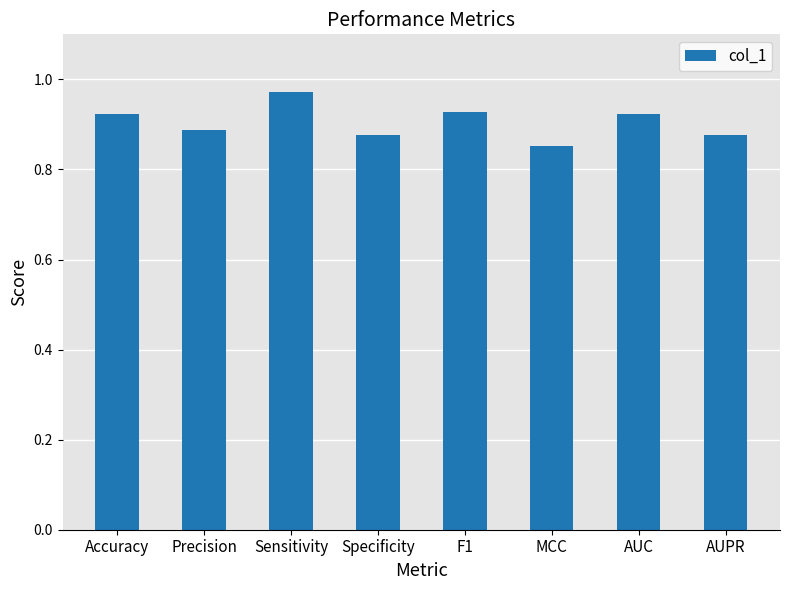

What is the label of the 7th bar from the left?

AUC